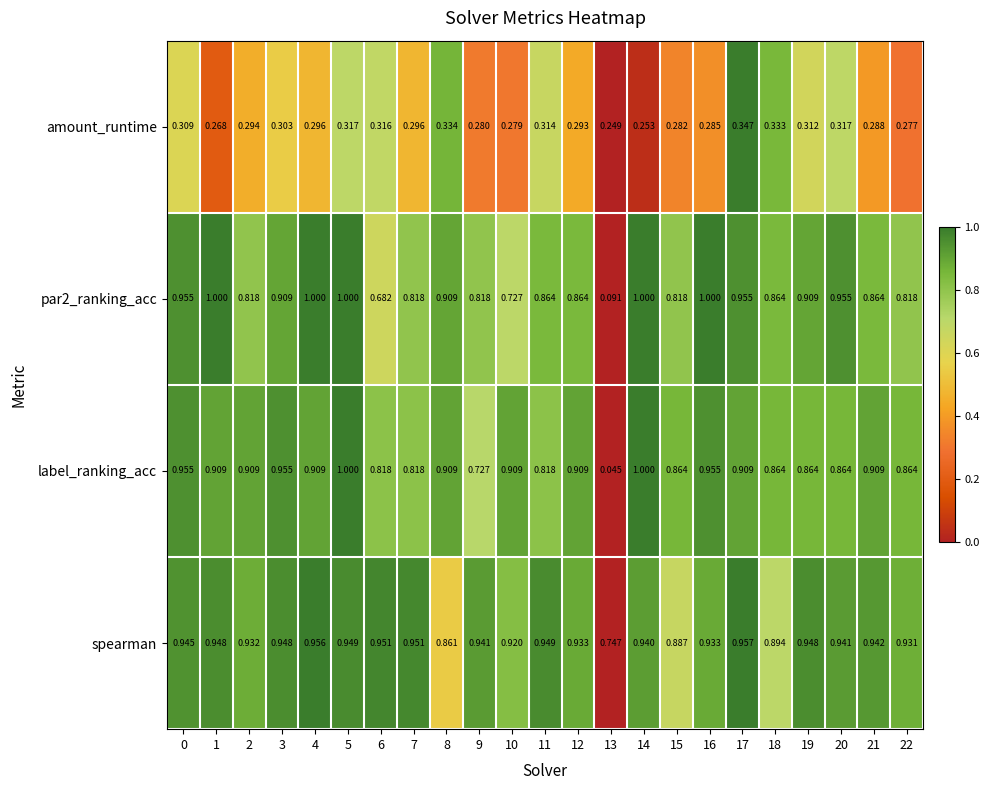

Which series has the largest total across all categories?

spearman